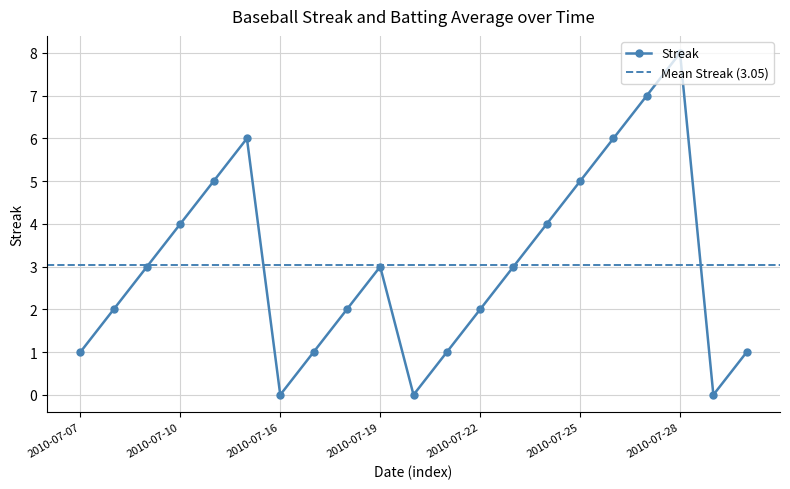

What is the maximum value shown in the chart?

8